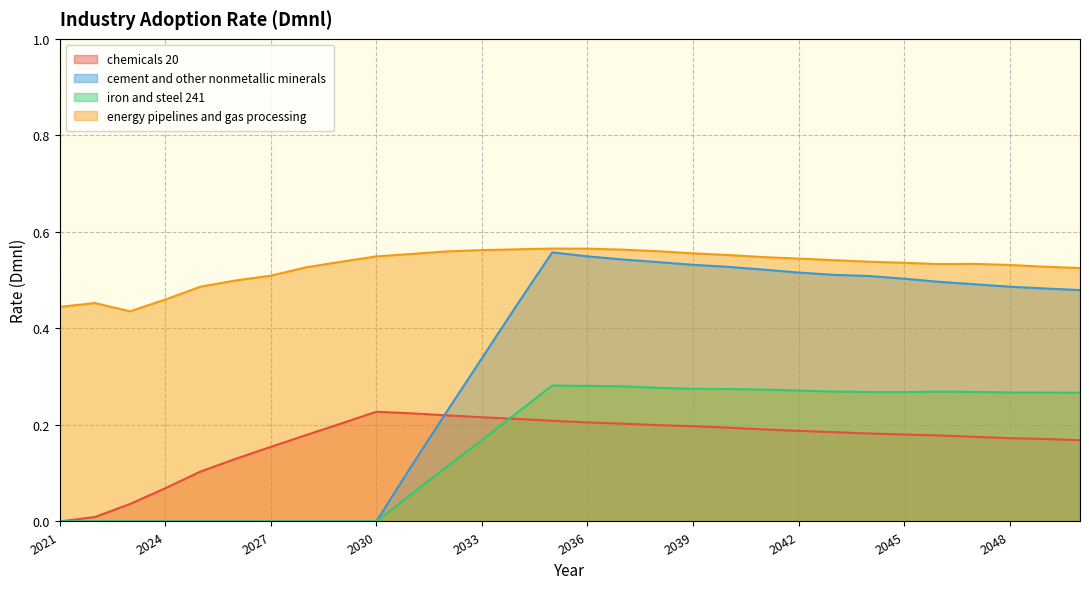

Is it true that iron and steel 241 equals 0.4 at 2045?

False